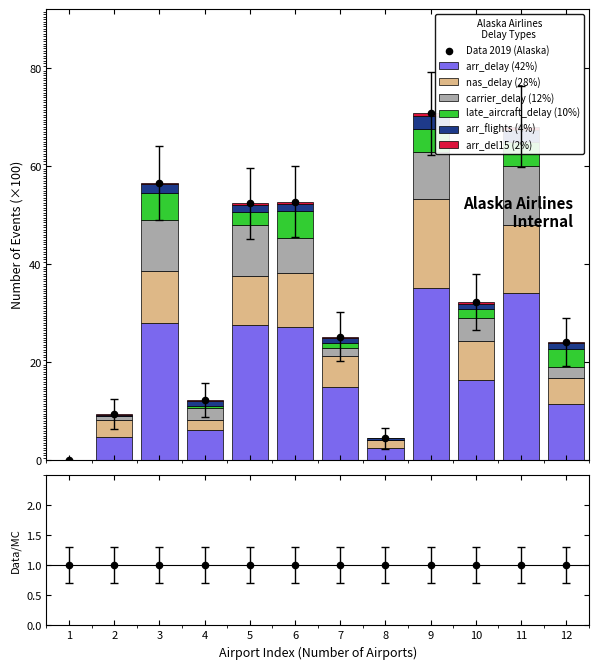

What is the total value across all series at 5?

52.4